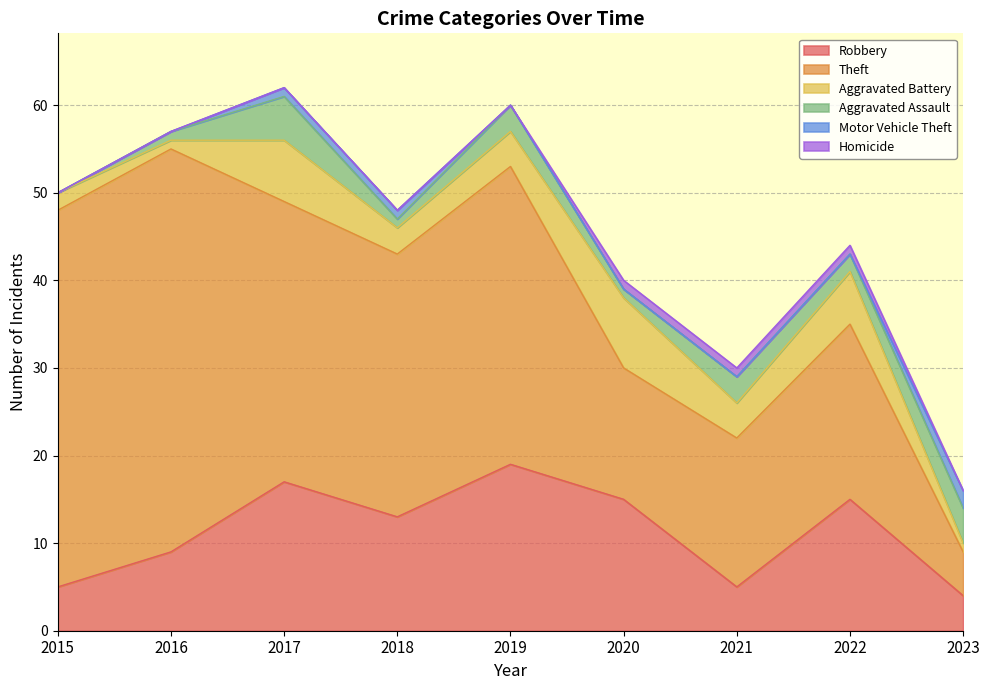

Rank the series by their maximum value, from lowest to highest.

Homicide, Motor Vehicle Theft, Aggravated Assault, Aggravated Battery, Robbery, Theft